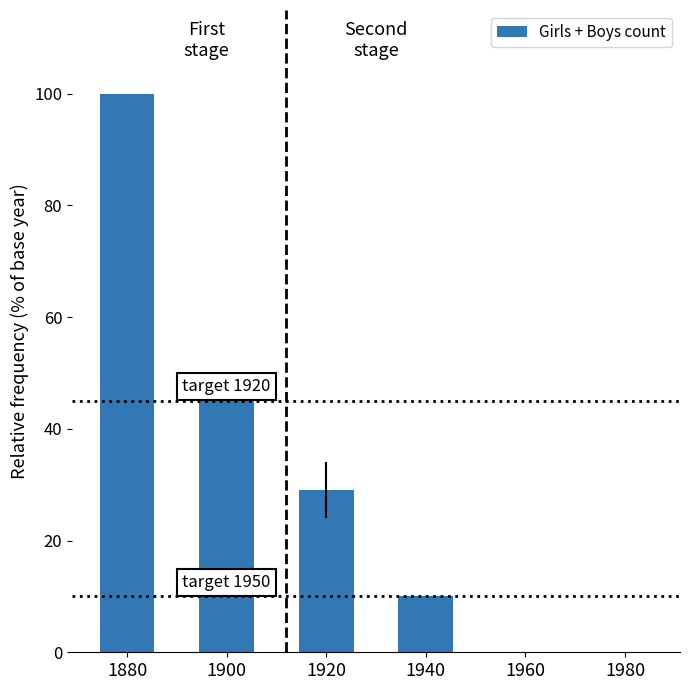

Approximately how many times larger is the value at 1880 compared to 1920?

3.4